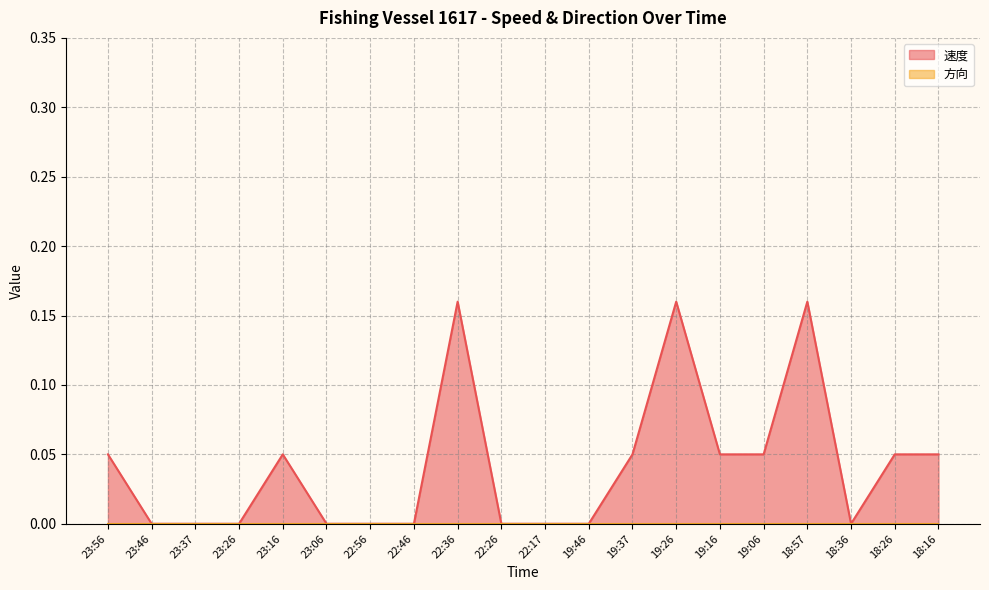

Does the chart have visible grid lines?

Yes